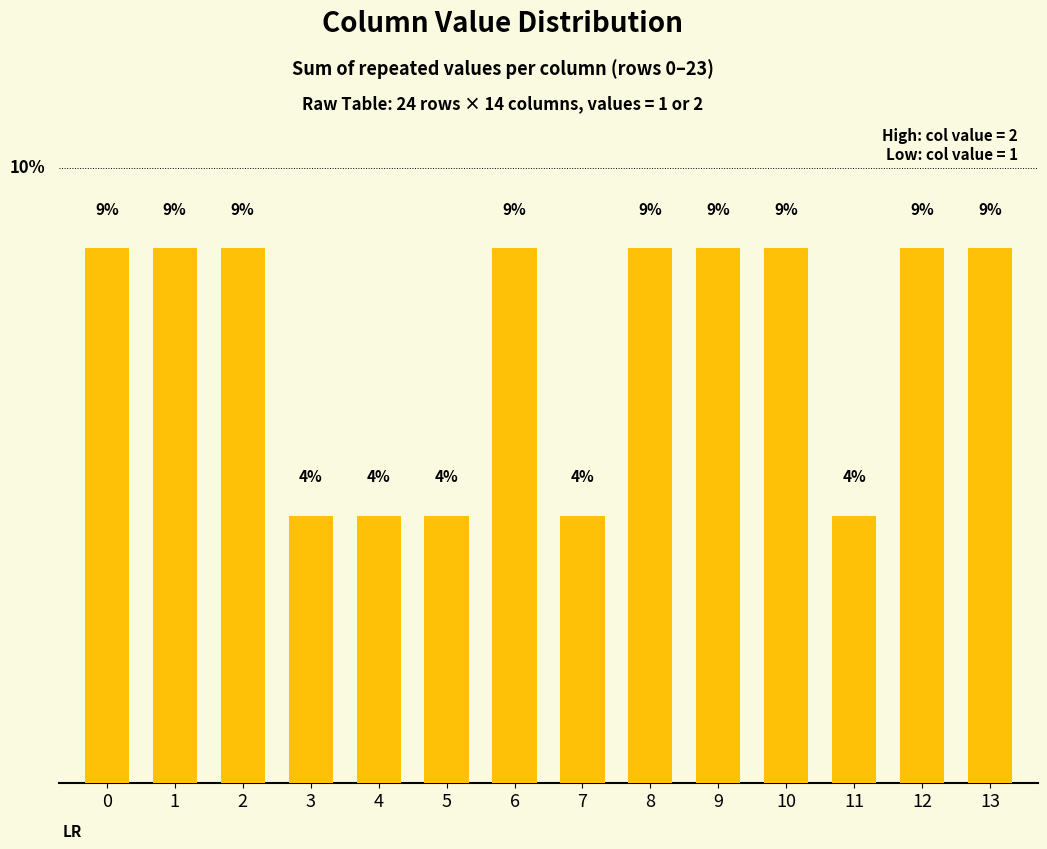

The chart shows a value of 3.2 at 13. True or false?

False